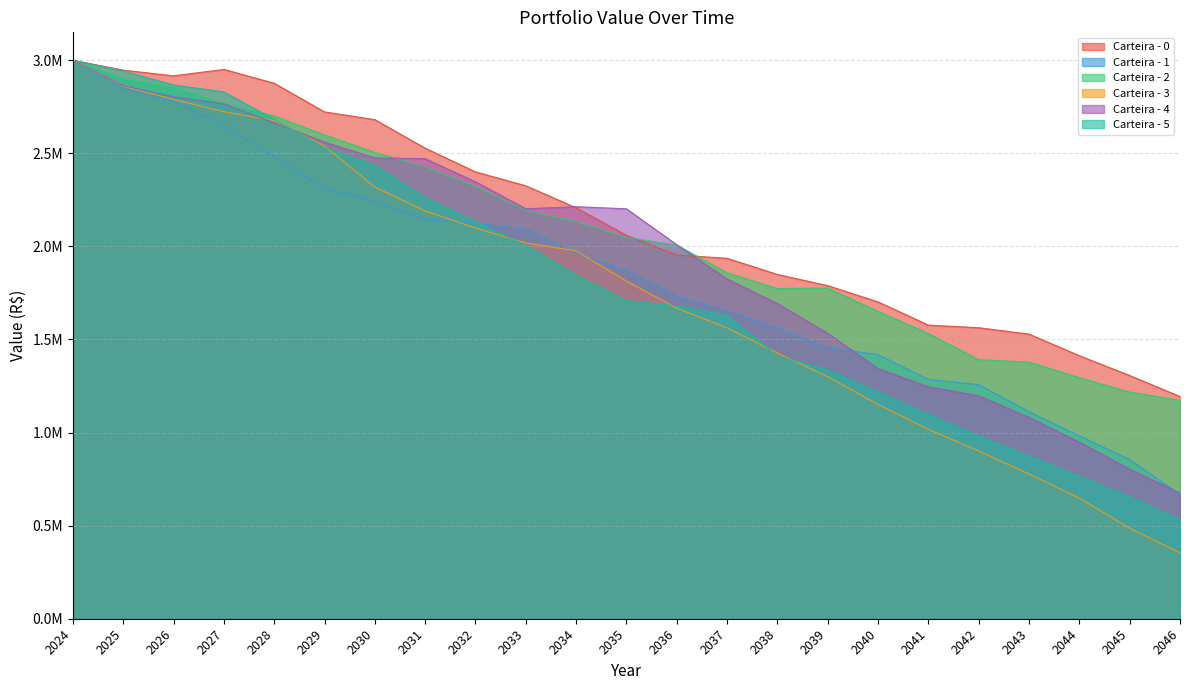

How many lines are shown in the chart?

6